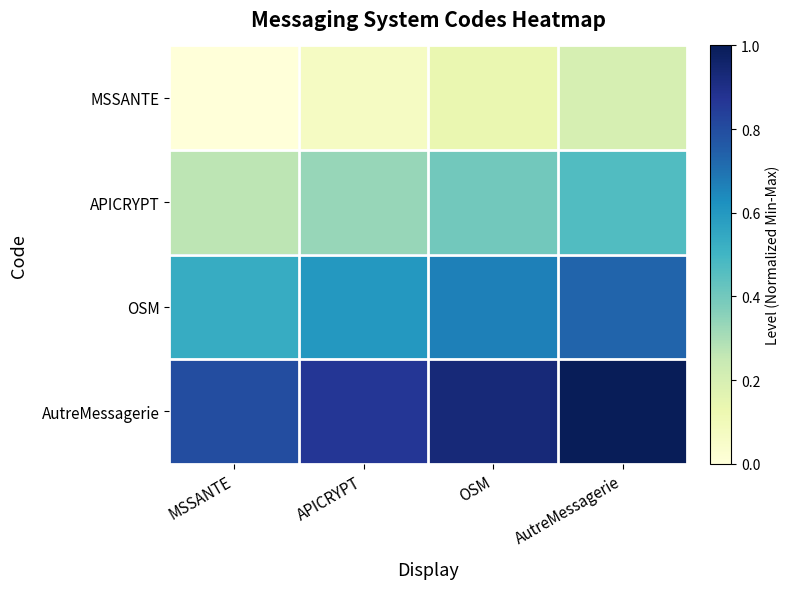

At which category is the sum across all series the highest?

AutreMessagerie